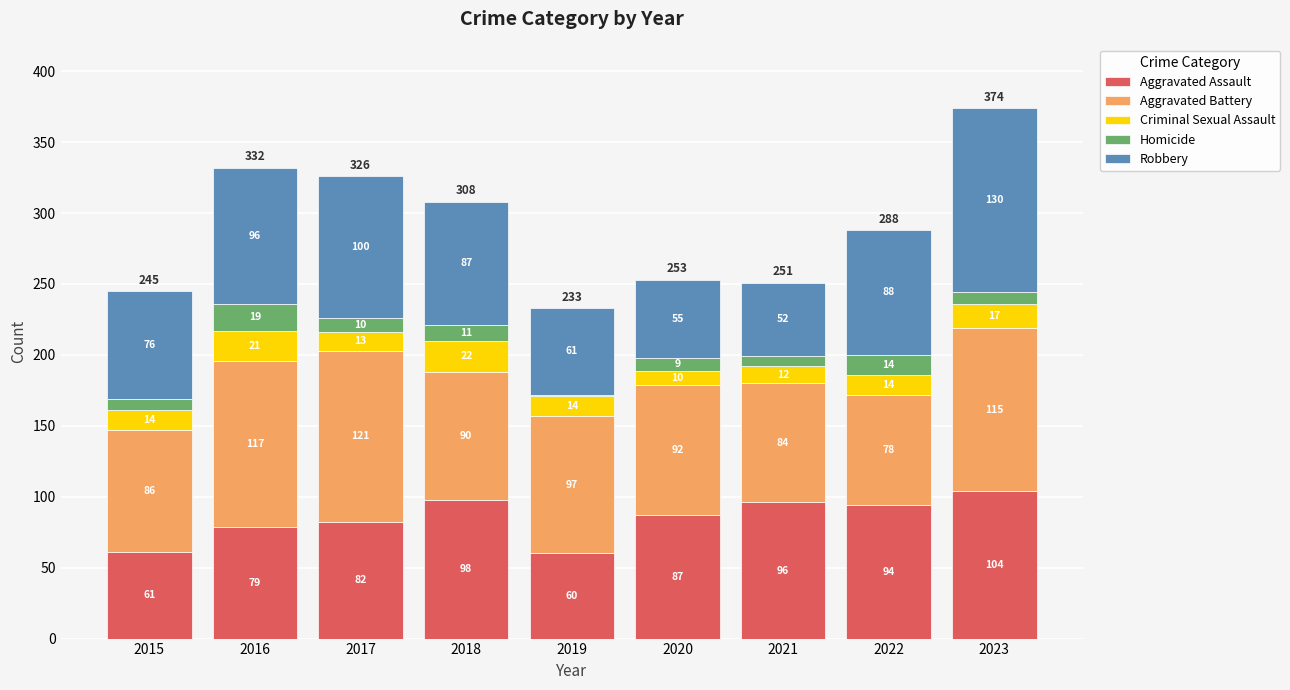

Reading left to right, transcribe the values for Aggravated Assault.

2015=61	2016=79	2017=82	2018=98	2019=60	2020=87	2021=96	2022=94	2023=104